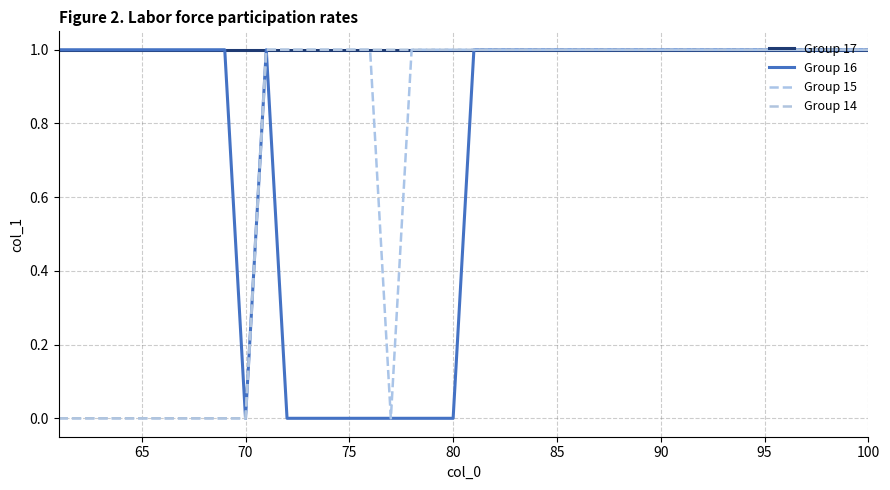

Does the chart have visible grid lines?

Yes